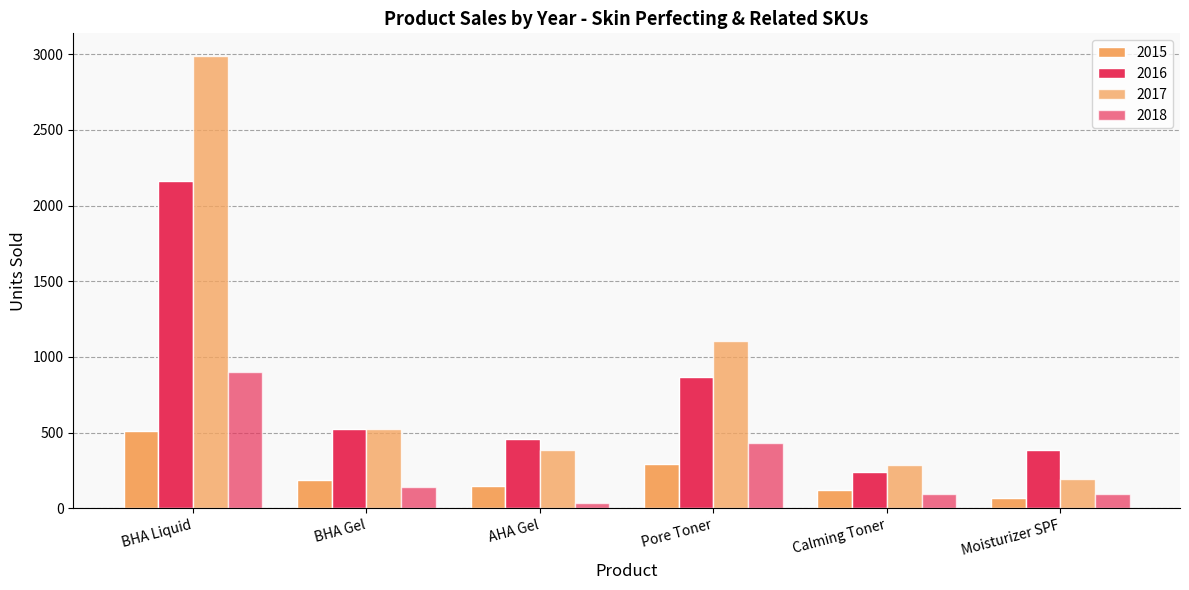

True or false: 2016 has a value of 455 at AHA Gel.

True